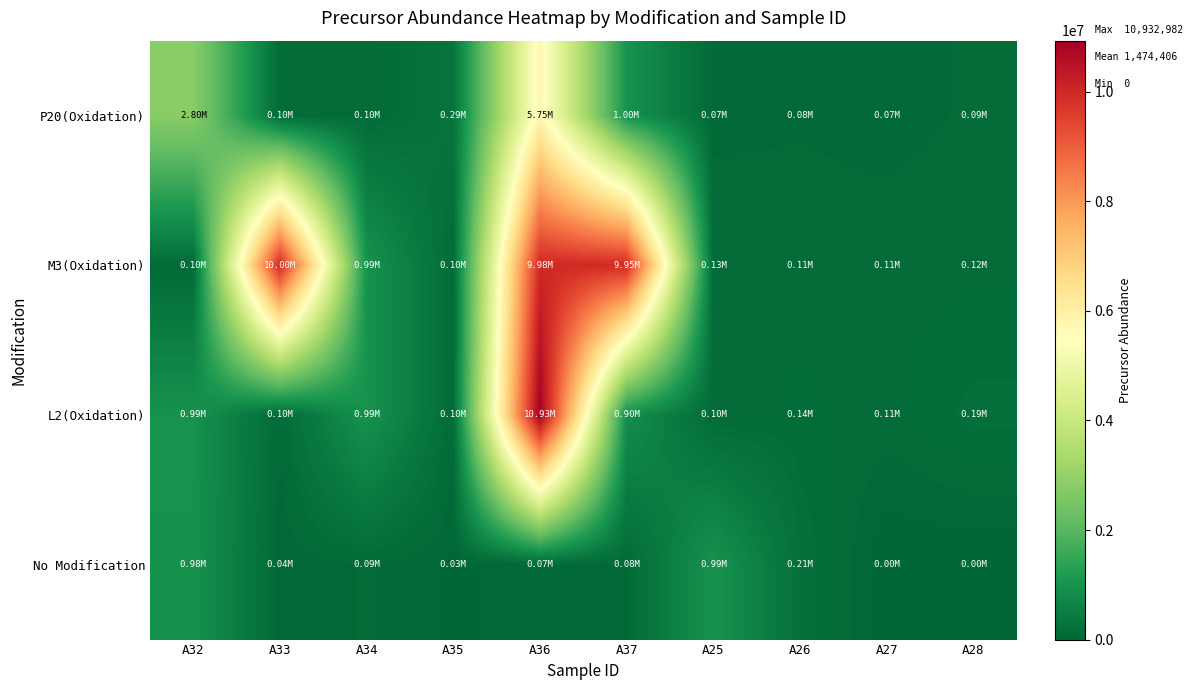

Which has a higher value, A33 or A36?

A36